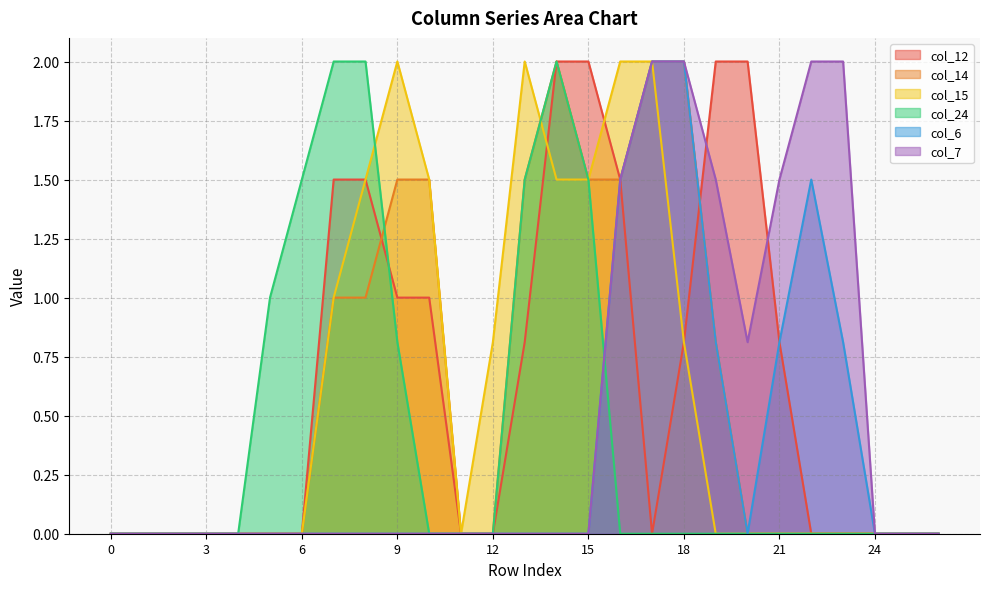

What is the difference between the maximum and minimum values in the col_24 series?

2.0